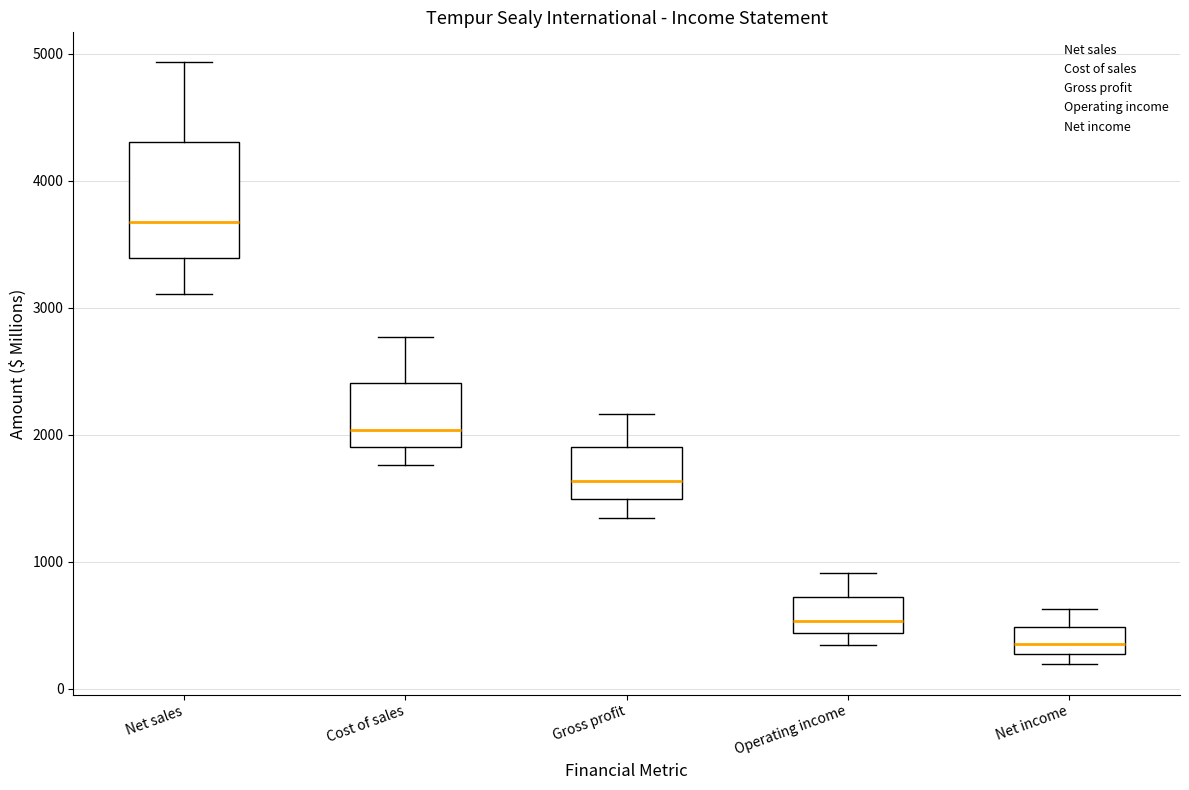

Where is the upper edge of the box for Net income on the y-axis? The values are not printed on the chart, so give them approximately, as read against the axis.

500